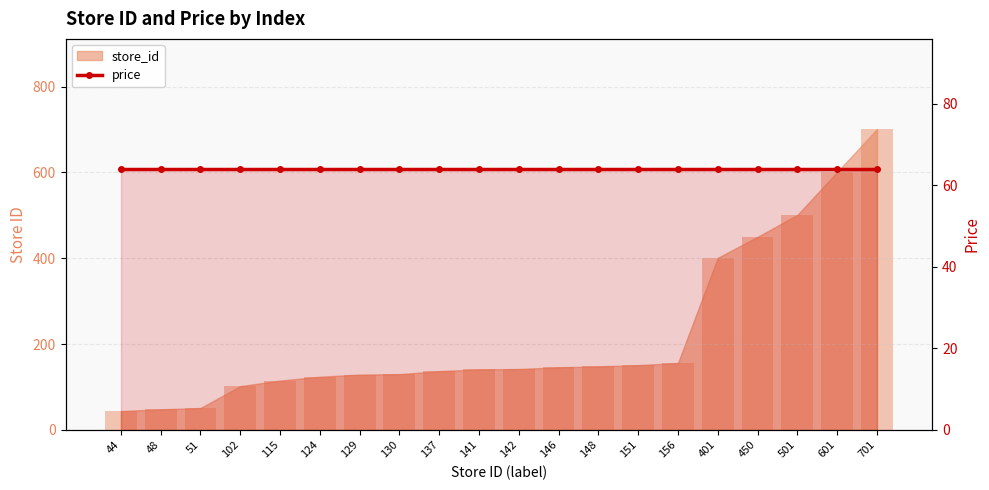

Reading left to right, transcribe all the data shown in this chart.

44=44	48=48	51=51	102=102	115=115	124=124	129=129	130=130	137=137	141=141	142=142	146=146	148=148	151=151	156=156	401=401	450=450	501=501	601=601	701=701